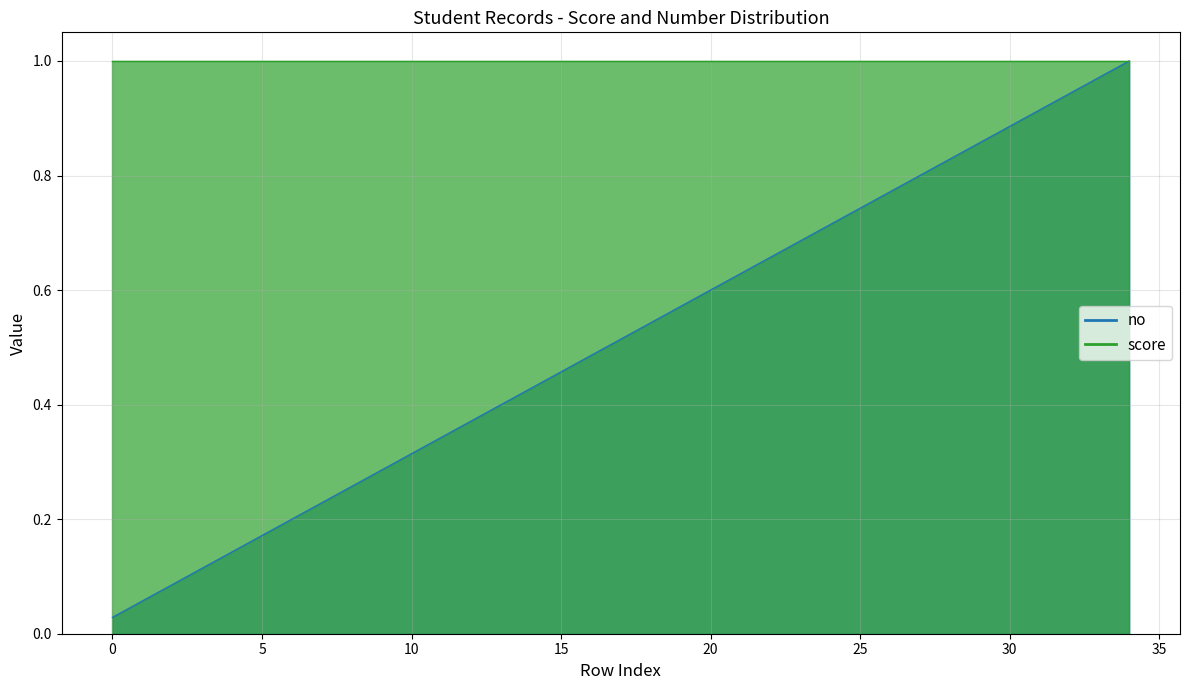

What is the value of the 35th point from the left?

1.0